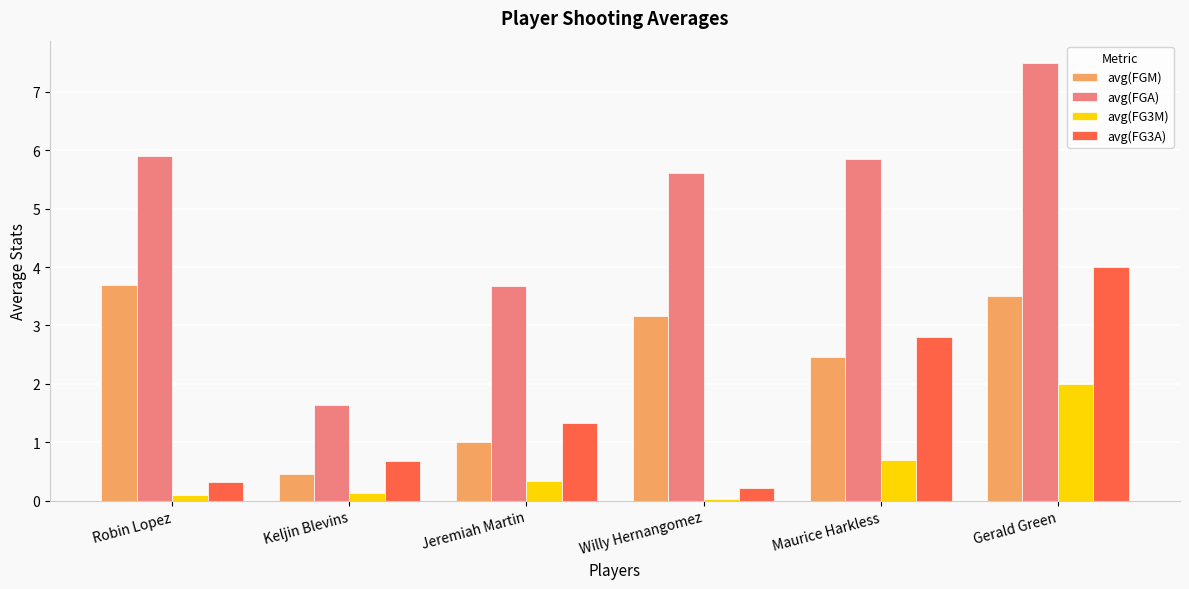

Is the value of avg(FGM) at Gerald Green greater than the value of avg(FGA) at Jeremiah Martin?

No